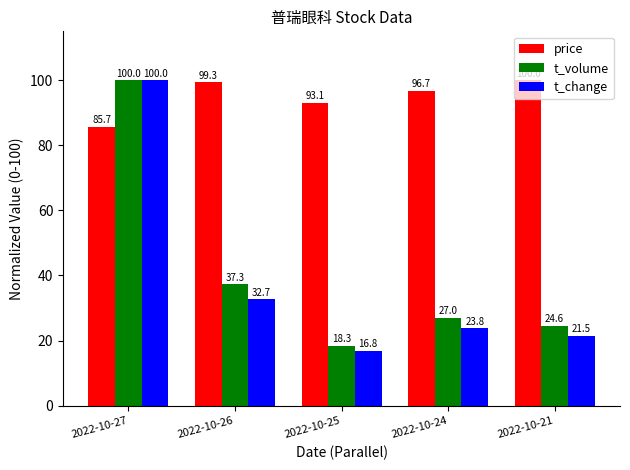

What is the greatest value displayed?

100.0